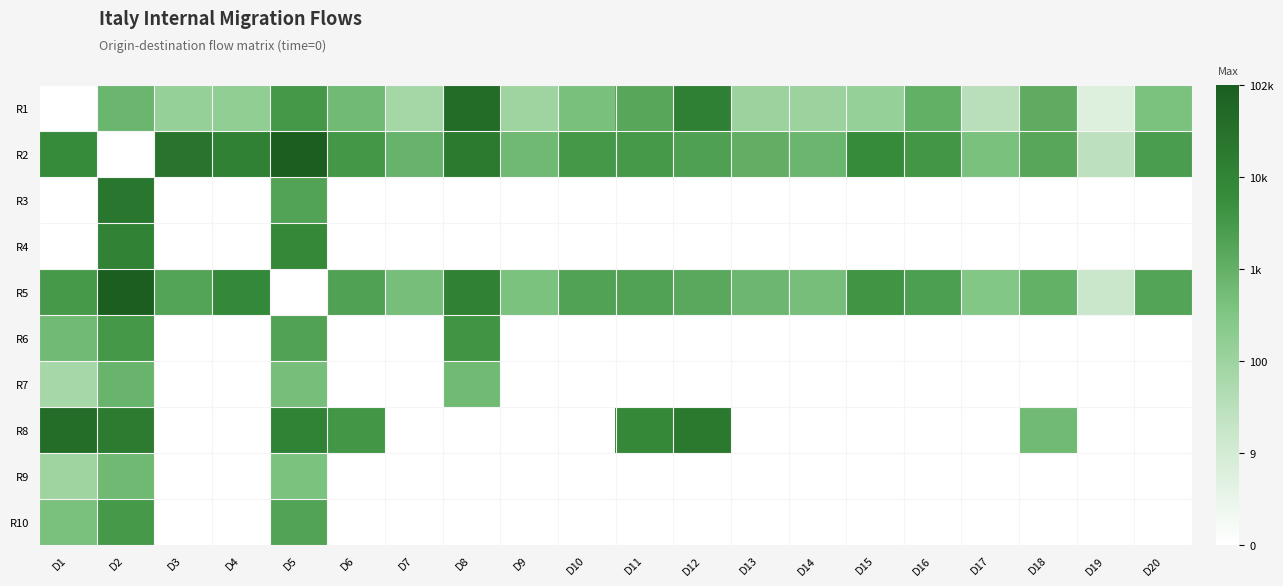

Rank the series by their maximum value, from lowest to highest.

R9, R7, R10, R6, R4, R3, R8, R1, R5, R2